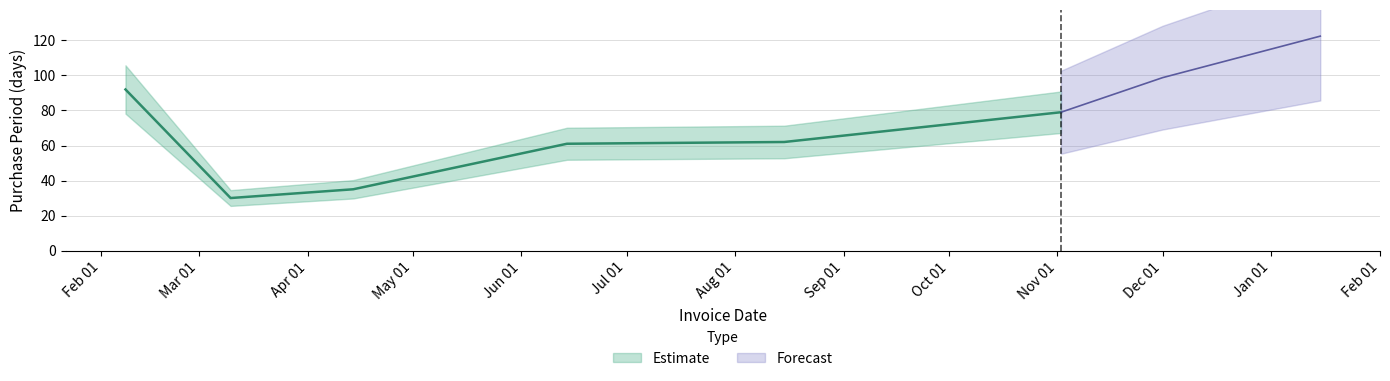

How many points are lower than both their immediate neighbors (excluding endpoints)?

1